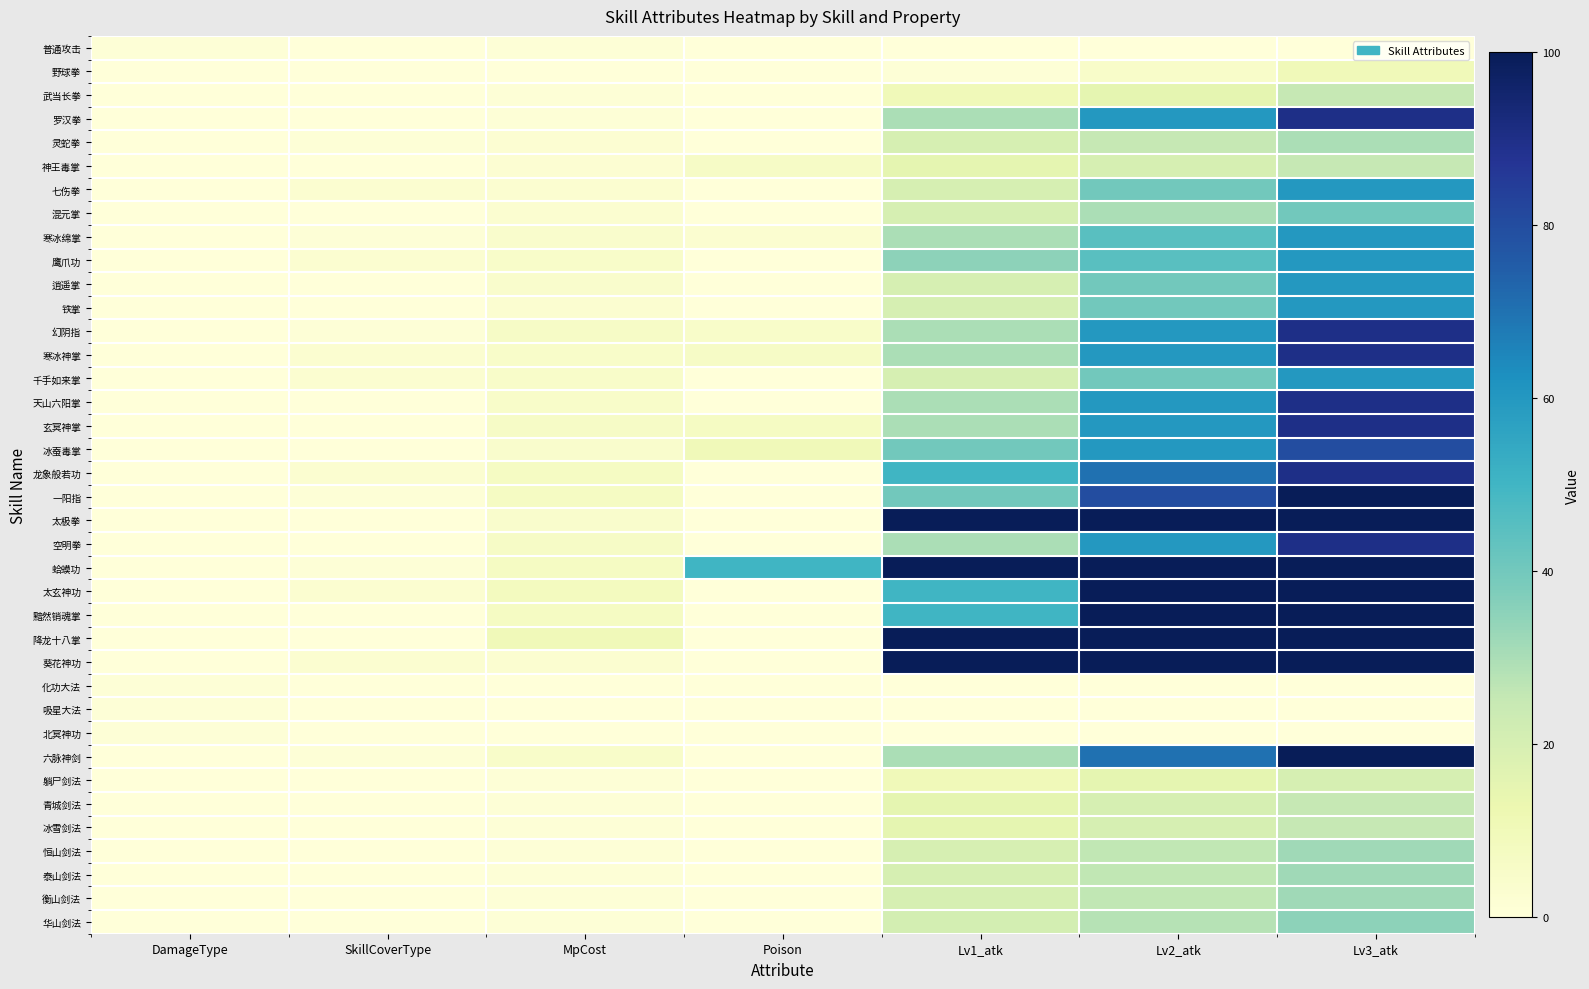

At which category is the sum across all series the highest?

Lv3_atk